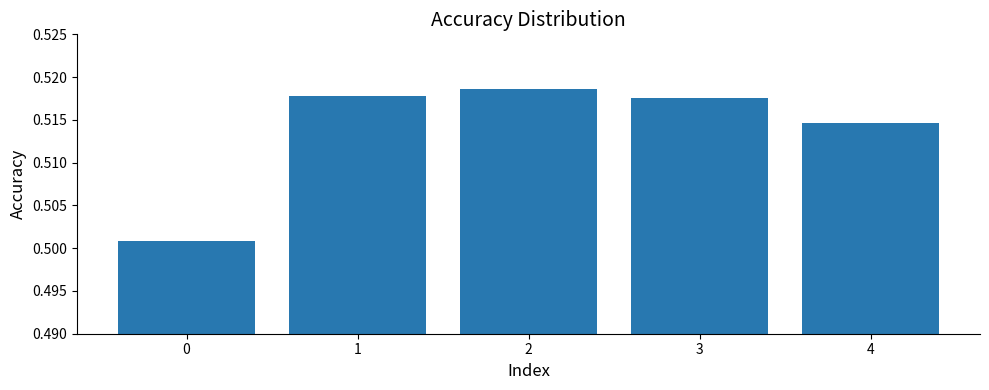

What is the sum of the values at 0 and 2?

1.0